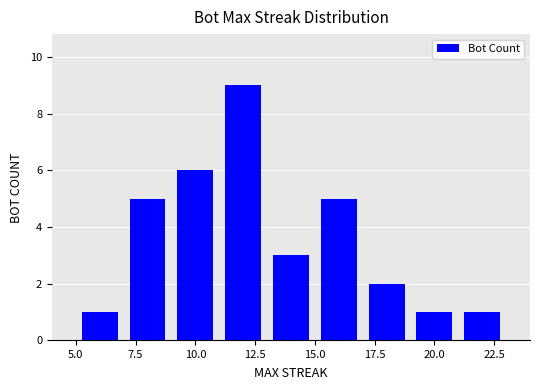

What is the smallest value displayed?

1